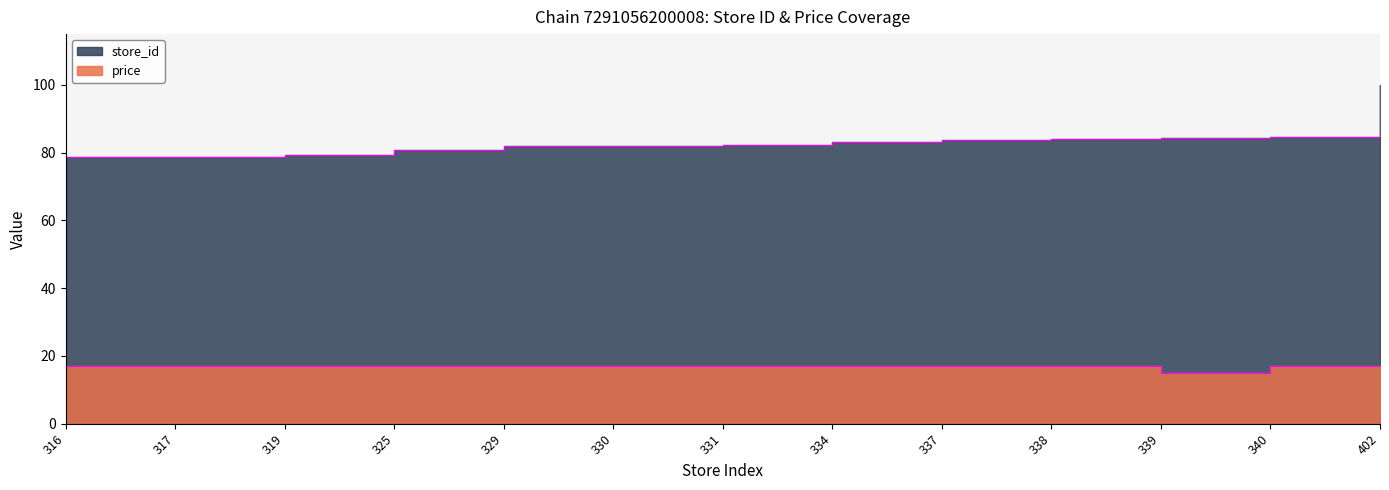

What is the difference between the maximum and second lowest values in the store_id series?

21.1